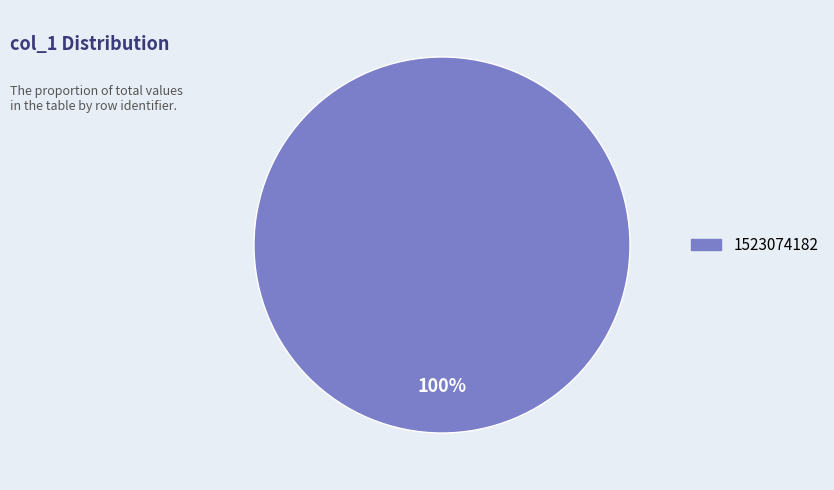

Is there a majority slice in this chart?

Yes